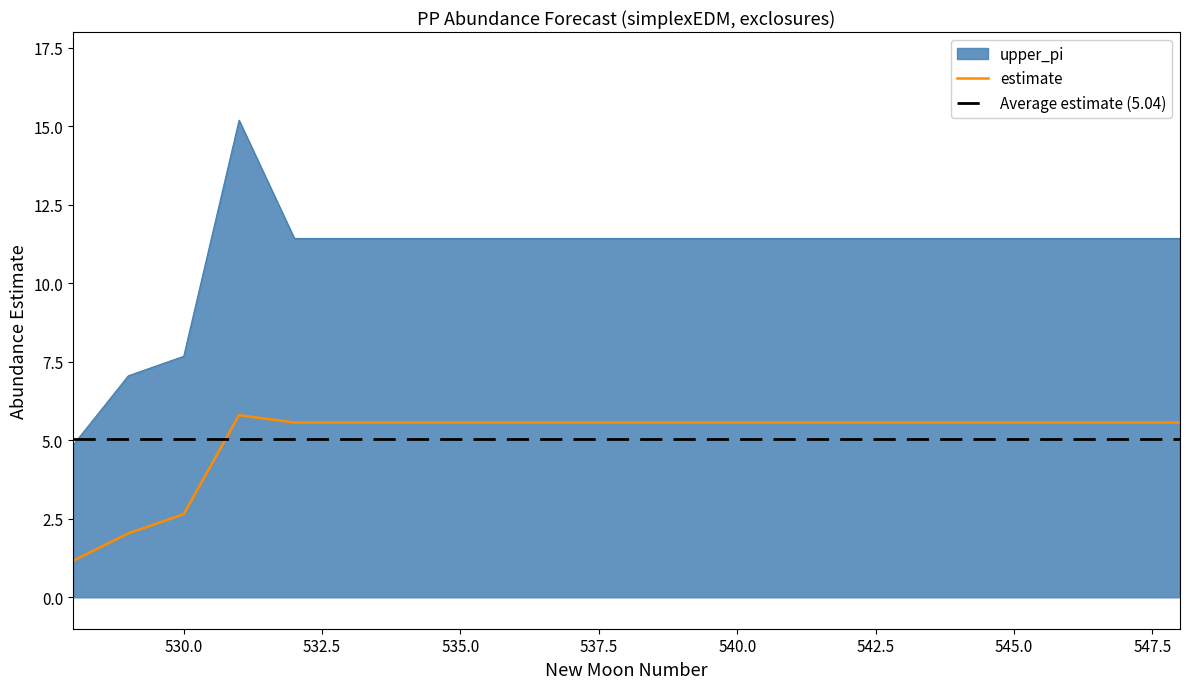

Is the value of estimate at 533 greater than the value of upper_pi at 529?

No